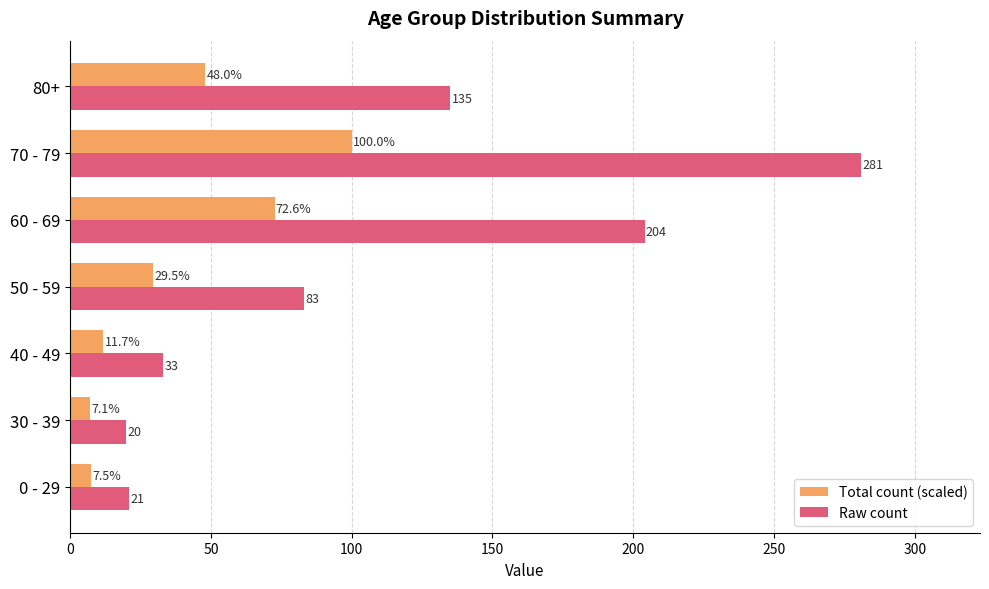

How many categories are shown in the chart?

7